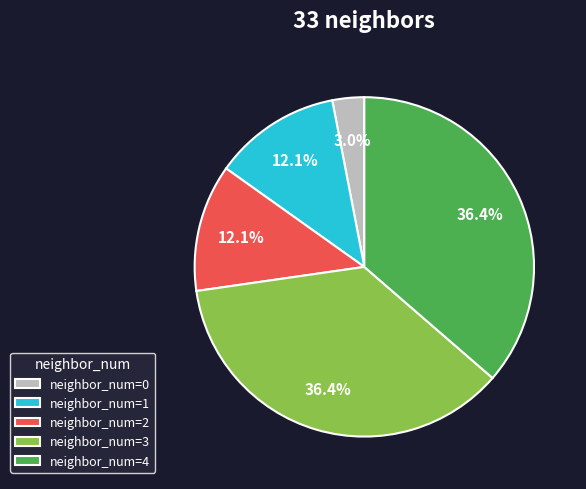

Is there any slice that represents more than half of the pie?

No